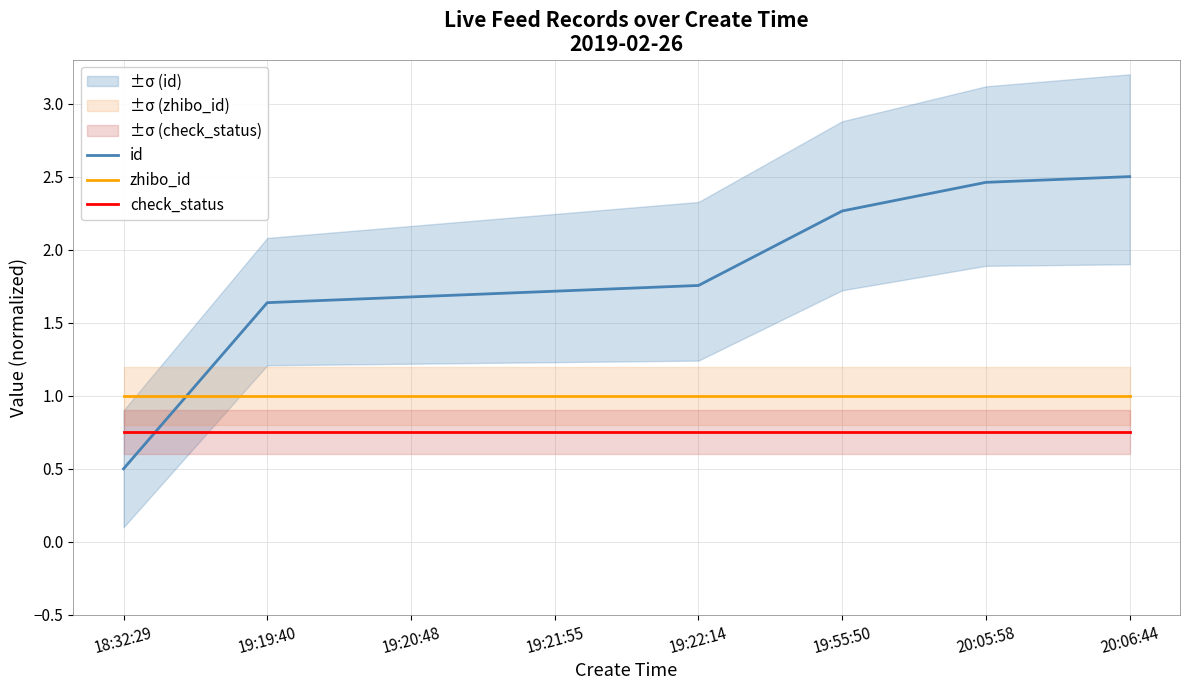

True or false: zhibo_id has more than 1 points higher than both neighbors.

False